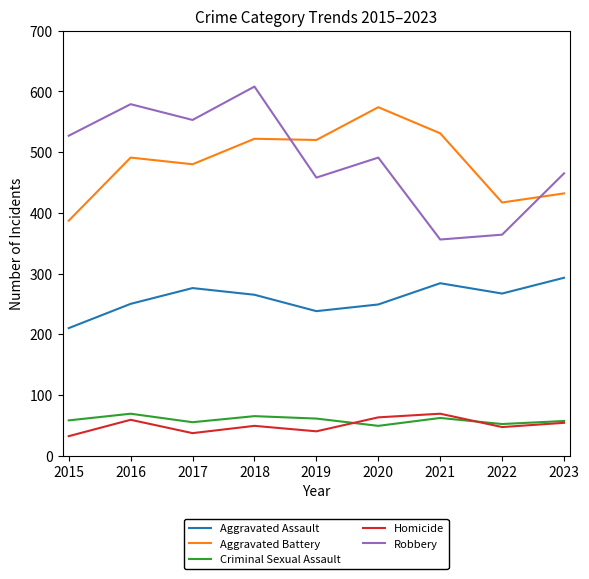

Where do Aggravated Battery and Robbery first cross each other?

2018 and 2019